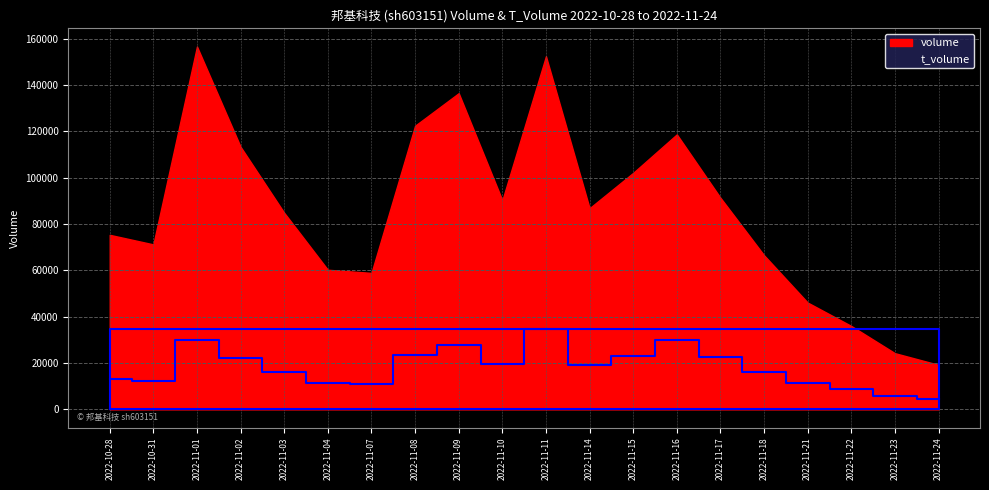

How many points are higher than both their immediate neighbors (excluding endpoints)?

4